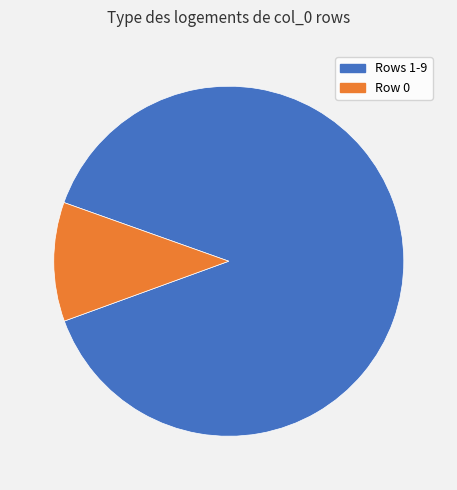

The Rows 1-9 slice represents 89% of the pie. True or false?

True